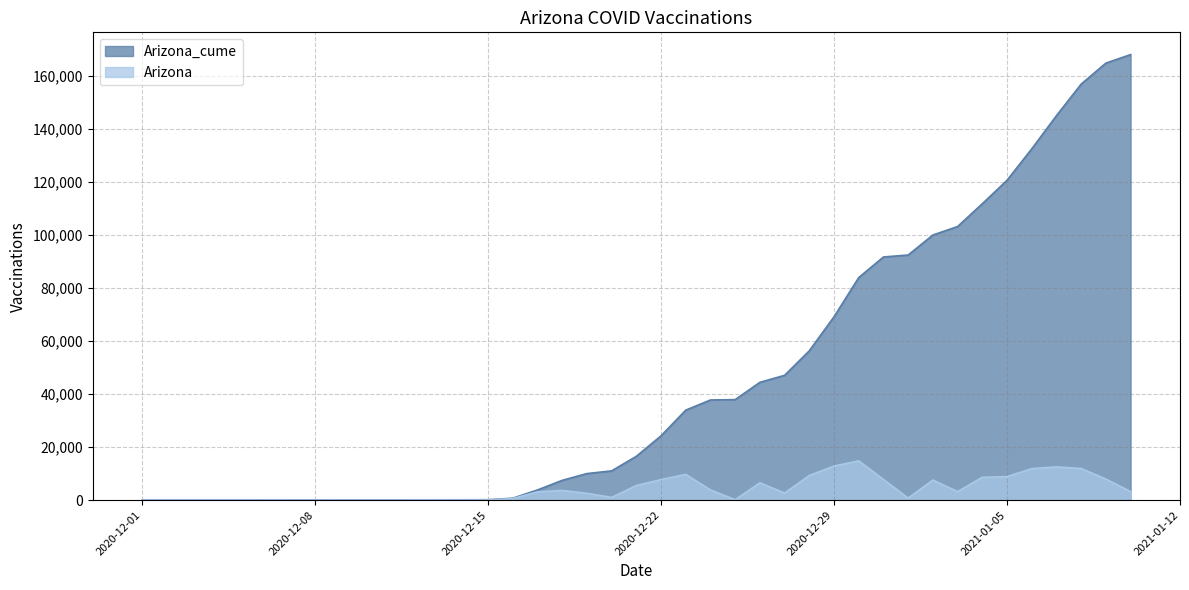

How many data points in Arizona are less than 3108?

20